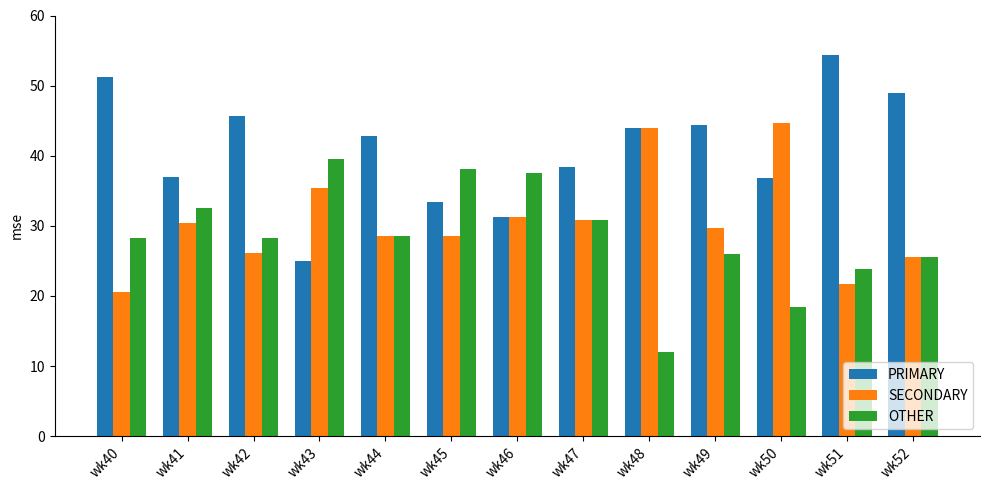

What is the minimum value shown in the chart?

12.0